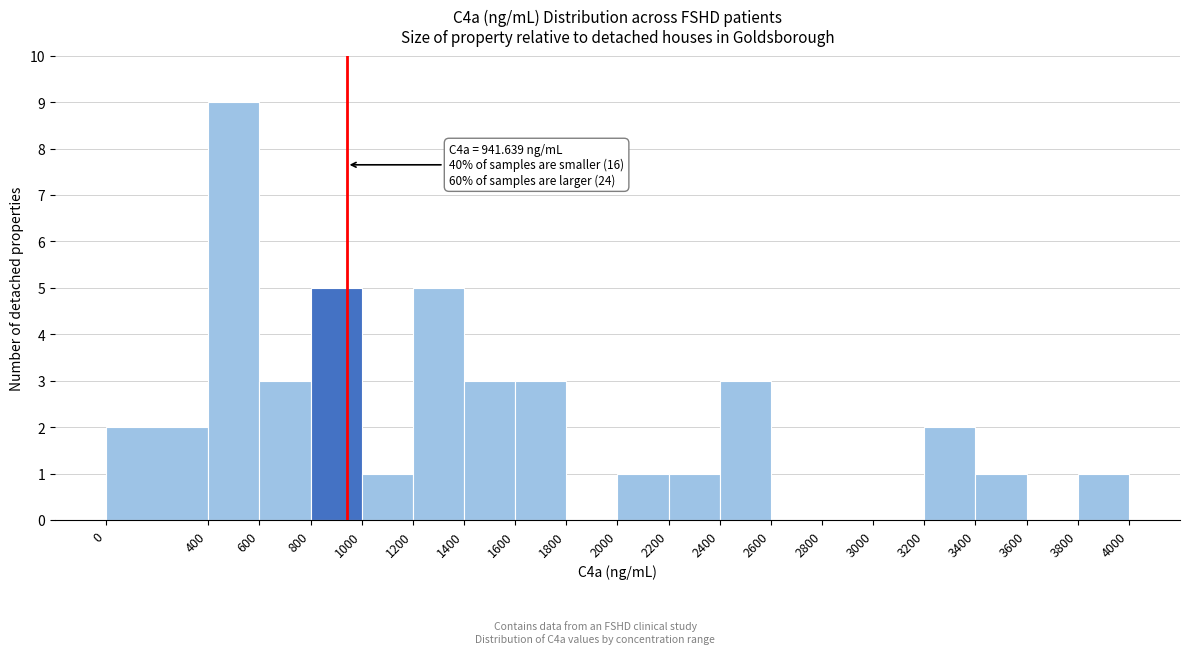

Which range on the x-axis has the tallest bar?

400 to 600